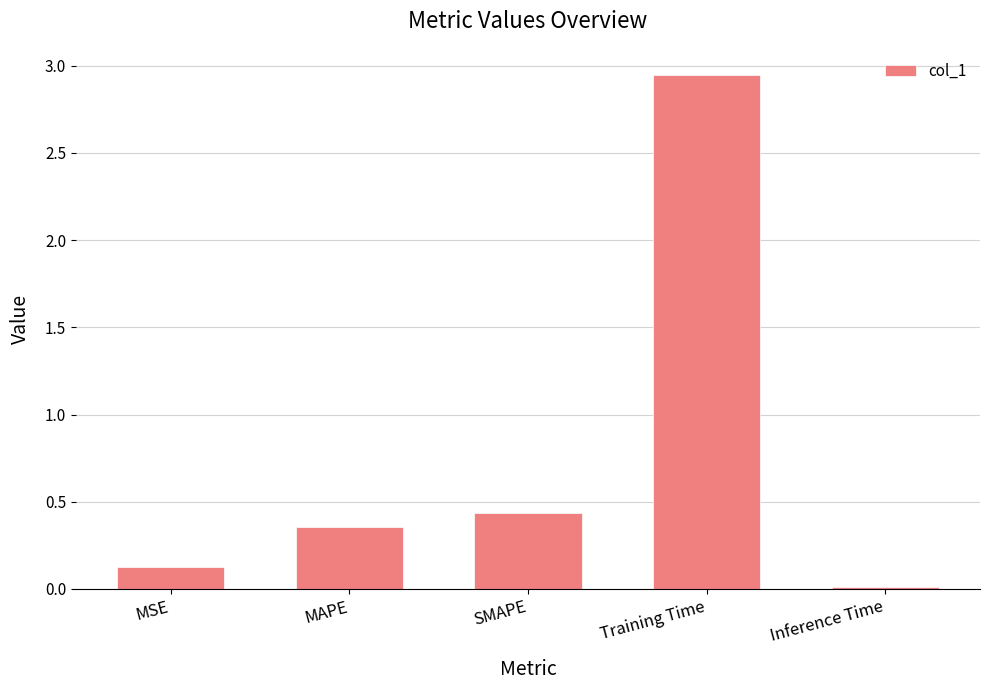

The value at Training Time is 4.0. True or false?

False